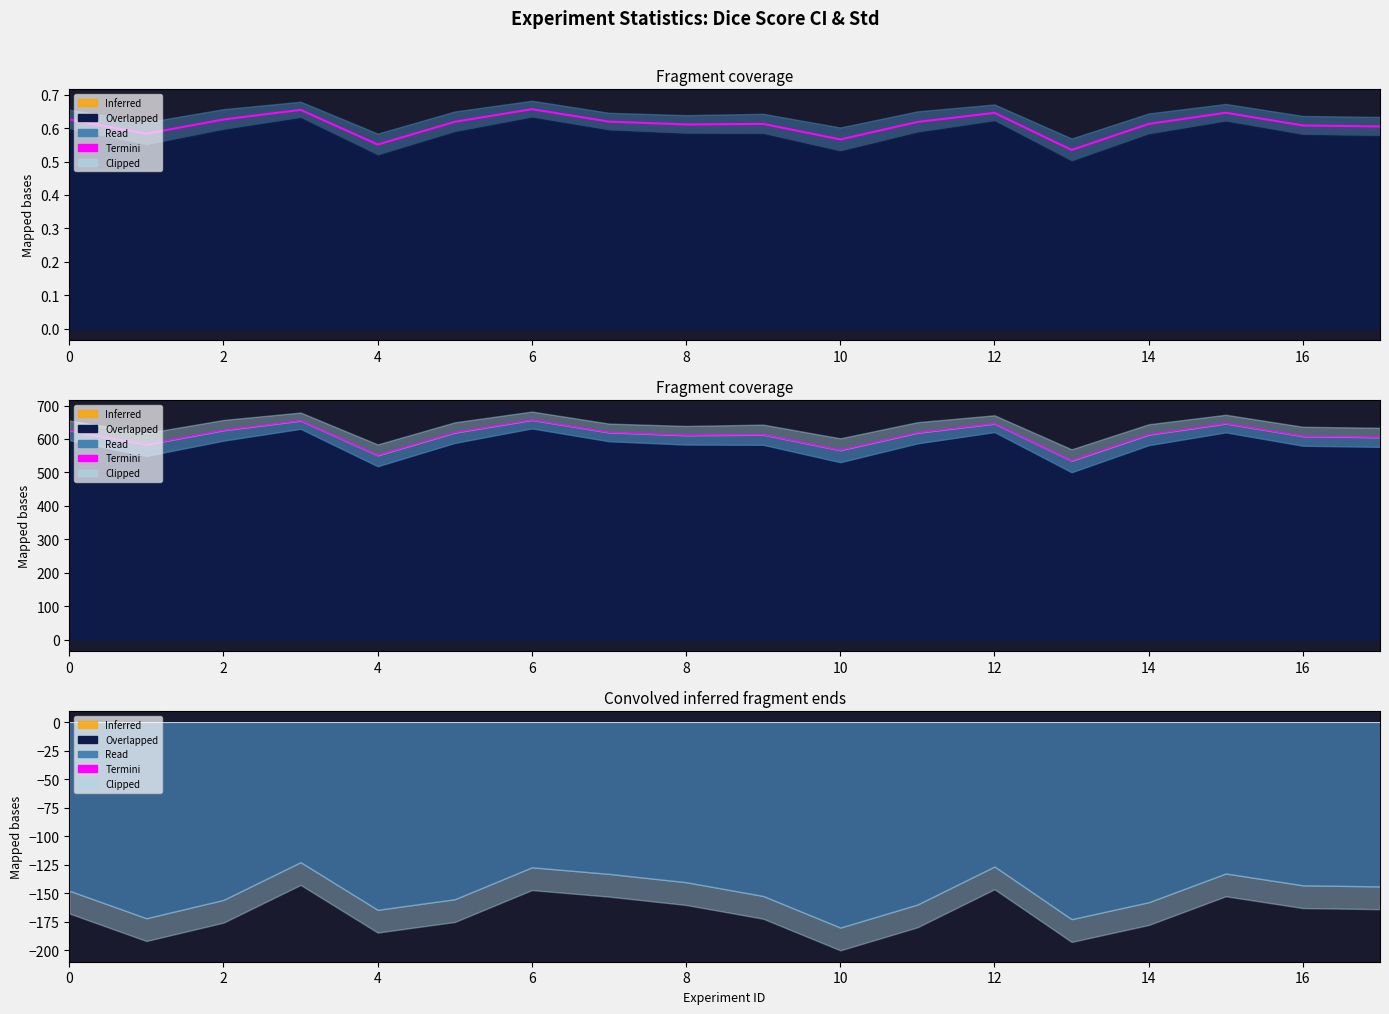

What is the difference between the maximum and minimum values in the mean series?

0.1